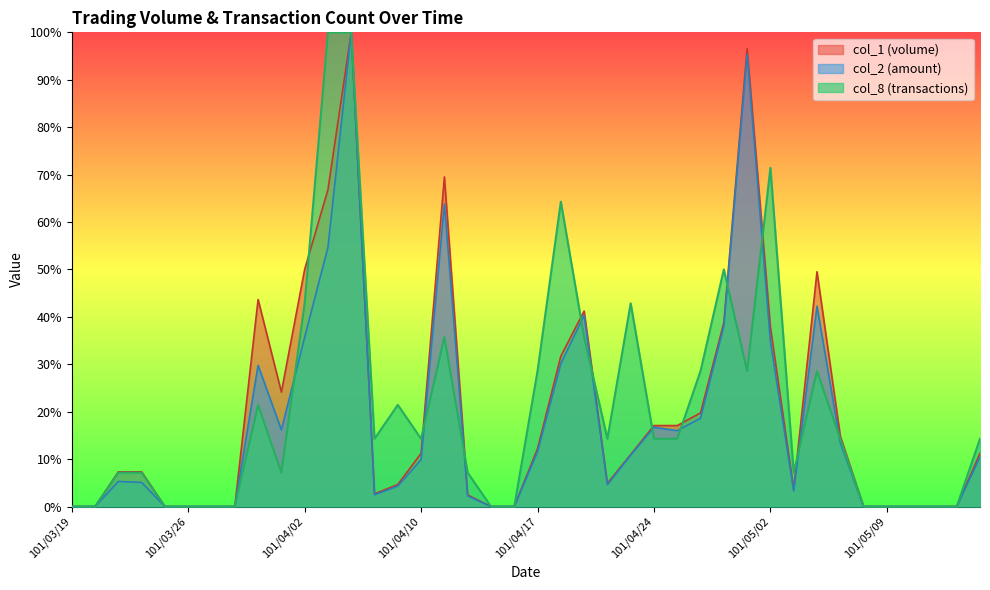

Which series ends up on top after the final intersection of col_8 and col_2?

col_8